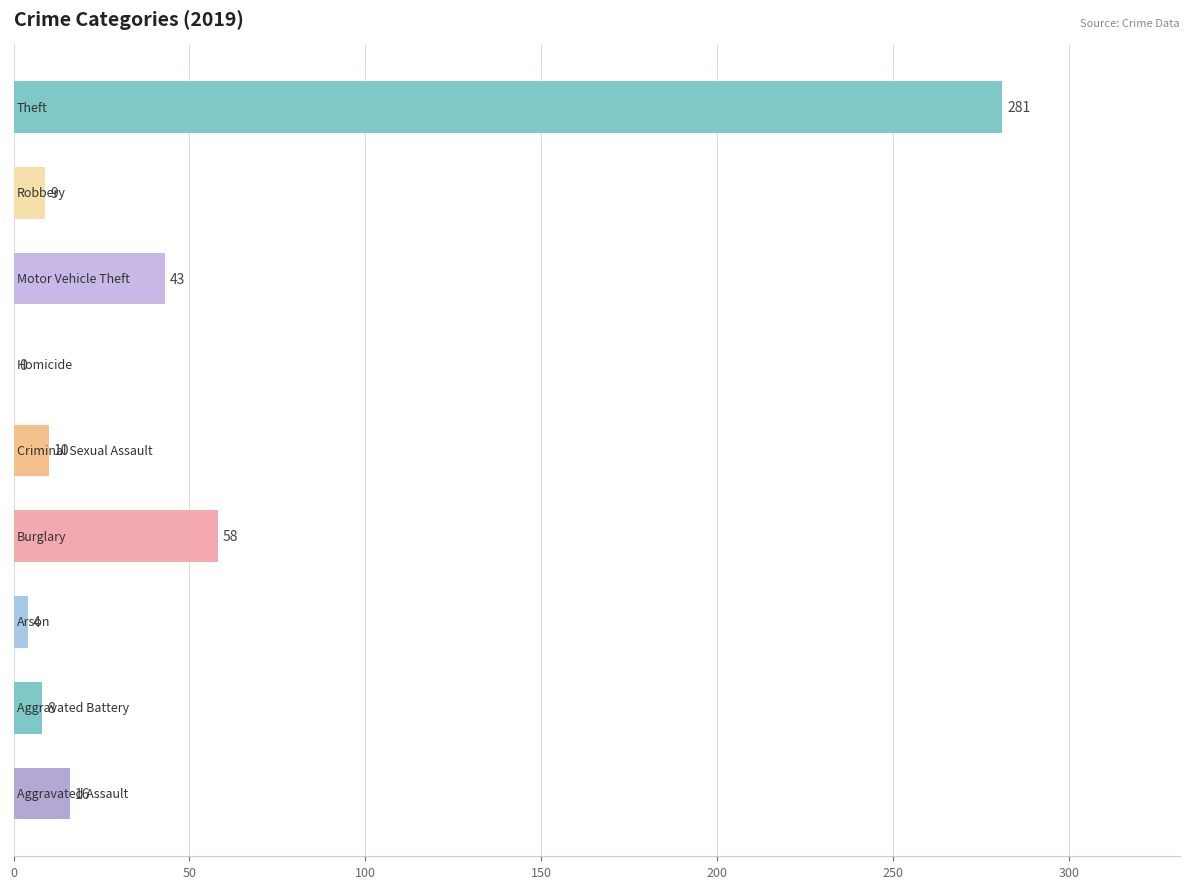

What is the greatest value displayed?

281